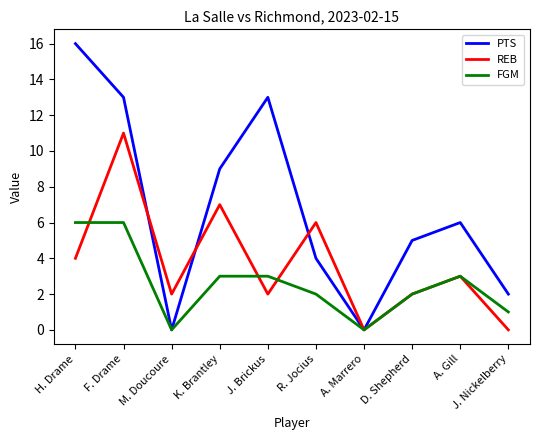

Reading left to right, what are all the values shown in this chart?

PTS: H. Drame=16	F. Drame=13	M. Doucoure=0	K. Brantley=9	J. Brickus=13	R. Jocius=4	A. Marrero=0	D. Shepherd=5	A. Gill=6	J. Nickelberry=2
REB: H. Drame=4	F. Drame=11	M. Doucoure=2	K. Brantley=7	J. Brickus=2	R. Jocius=6	A. Marrero=0	D. Shepherd=2	A. Gill=3	J. Nickelberry=0
FGM: H. Drame=6	F. Drame=6	M. Doucoure=0	K. Brantley=3	J. Brickus=3	R. Jocius=2	A. Marrero=0	D. Shepherd=2	A. Gill=3	J. Nickelberry=1